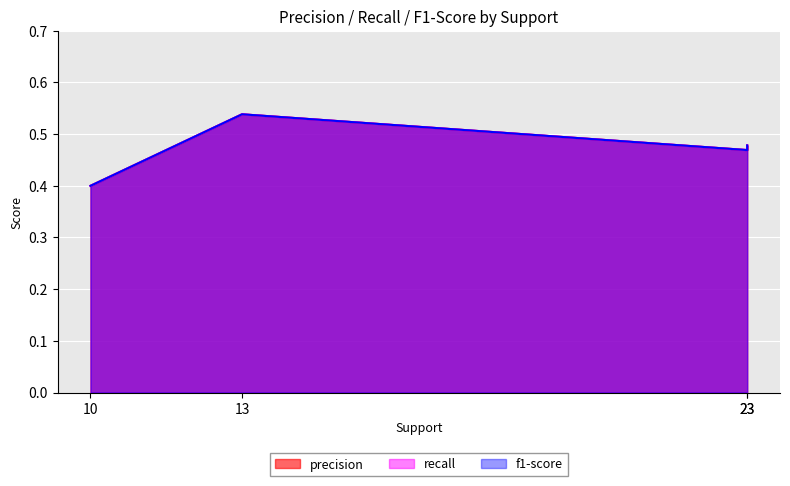

List the series in order of their peak value, lowest first.

precision, recall, f1-score